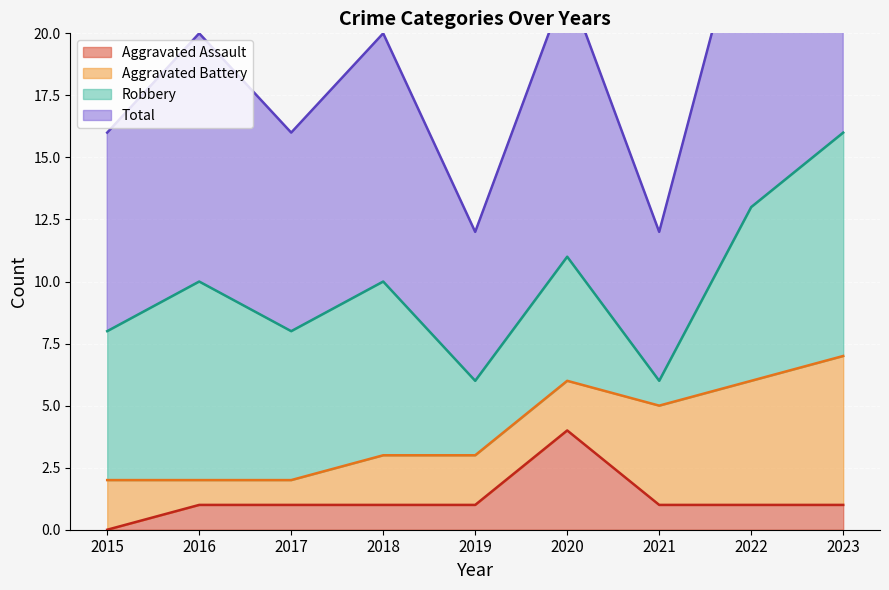

At which label is Total closest to 11?

2020